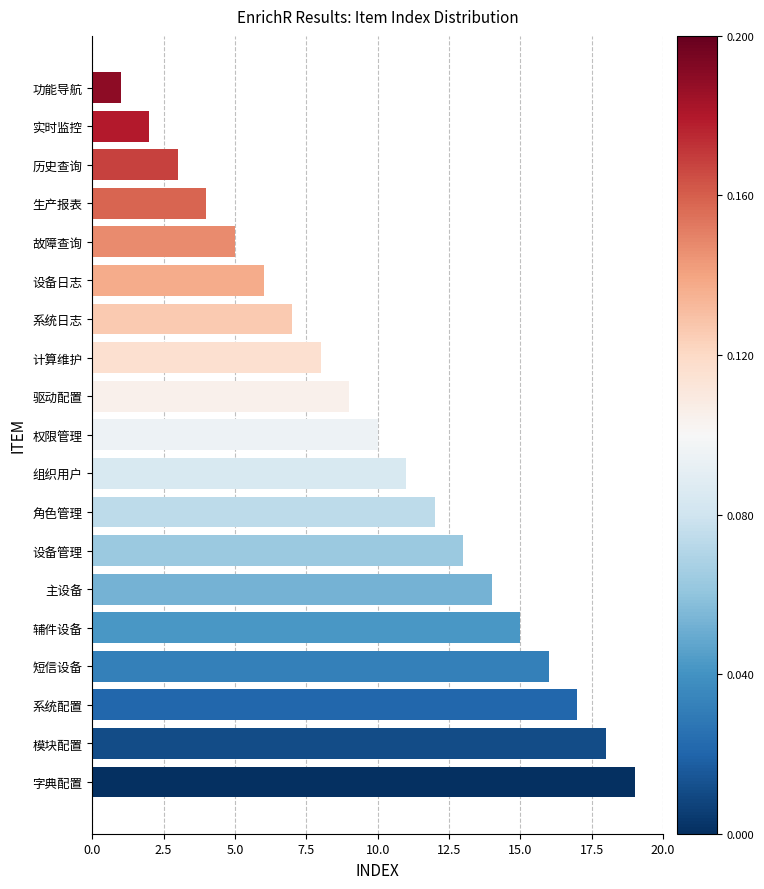

Approximately how many times larger is the value at 实时监控 compared to 设备日志?

0.3